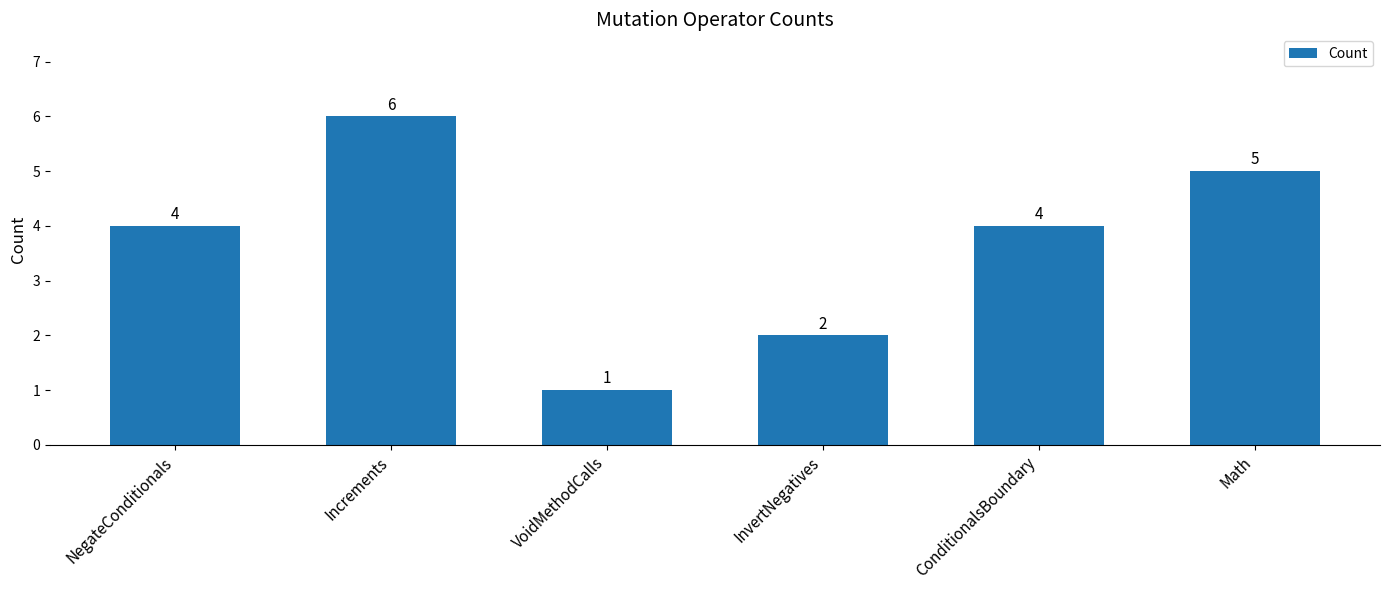

Which has a higher value, Increments or VoidMethodCalls?

Increments